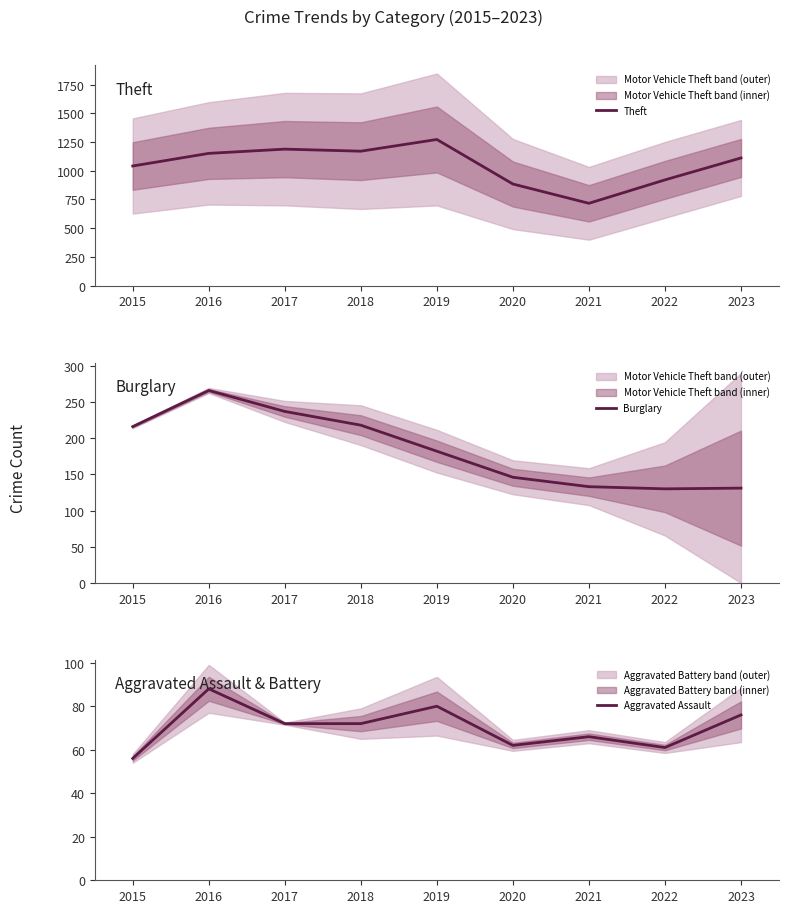

Which label corresponds to the smallest value in the chart?

2015